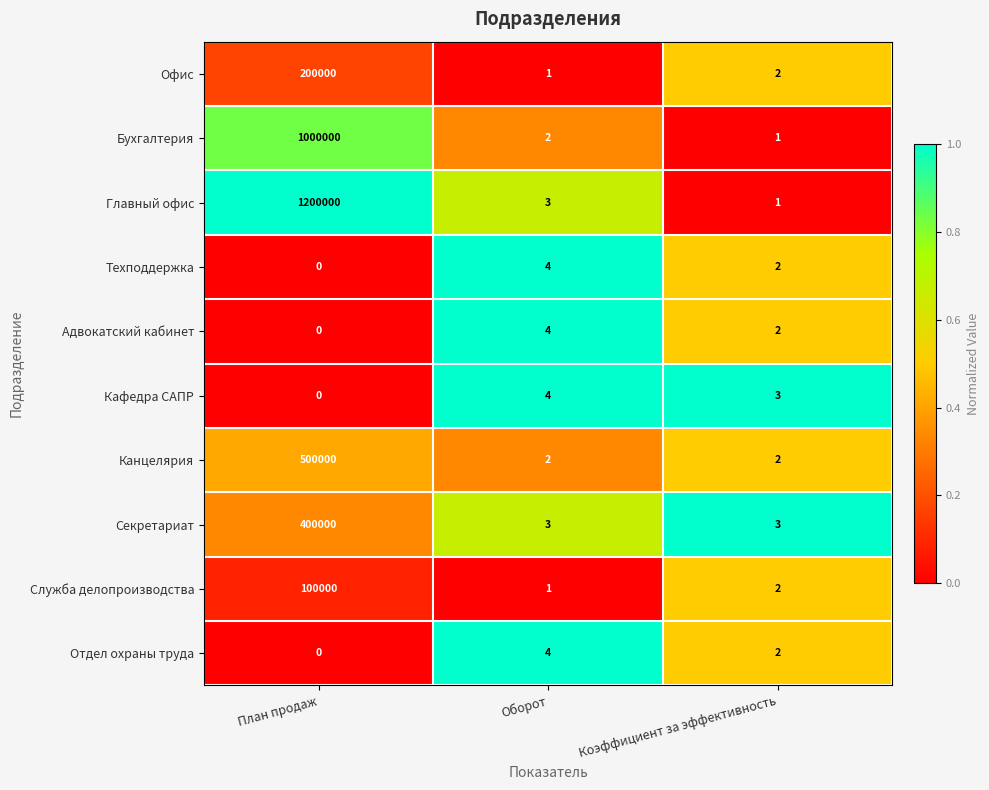

Is the value of Адвокатский кабинет at Коэффициент за эффективность greater than the value of Офис at План продаж?

No